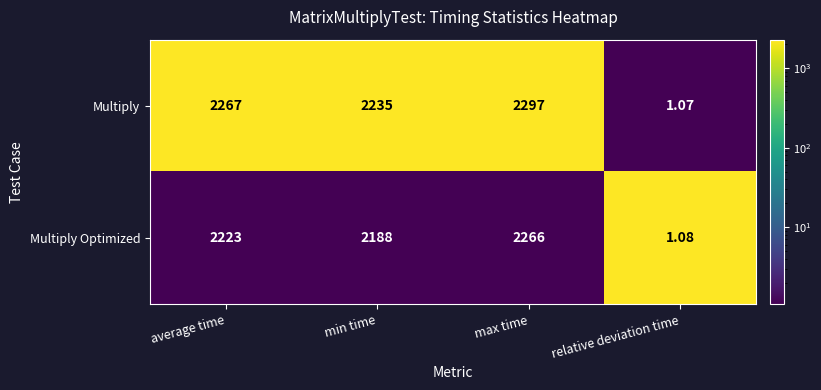

Rank the series at max time from lowest to highest value.

Multiply Optimized, Multiply